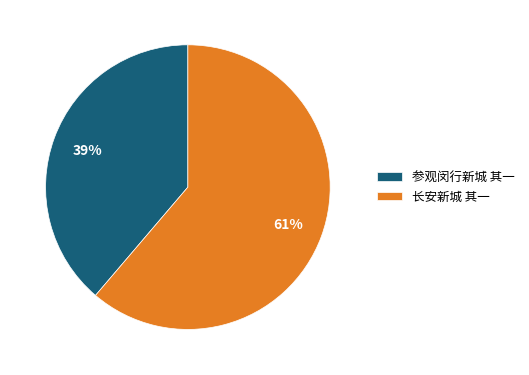

What percentage is the 参观闵行新城 其一 slice, to the nearest percent?

39%